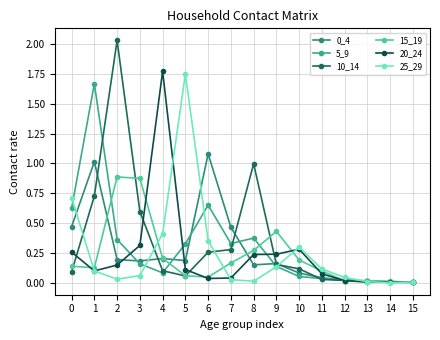

How many series are shown in this chart?

6